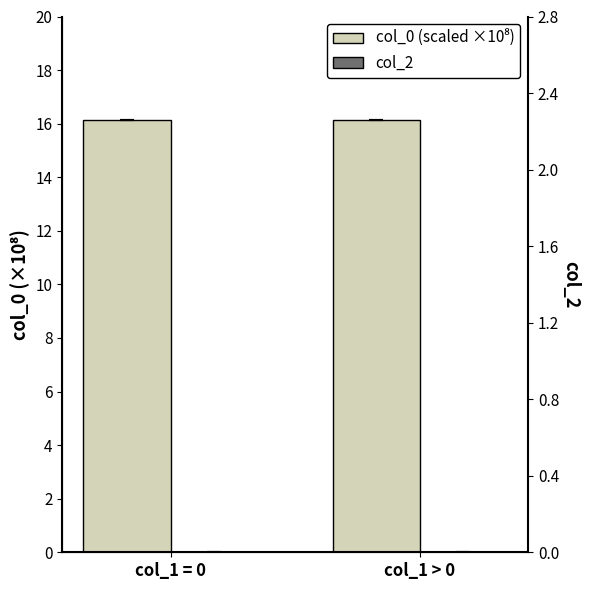

Which series has the largest total across all categories?

col_0 (scaled ×10⁸)